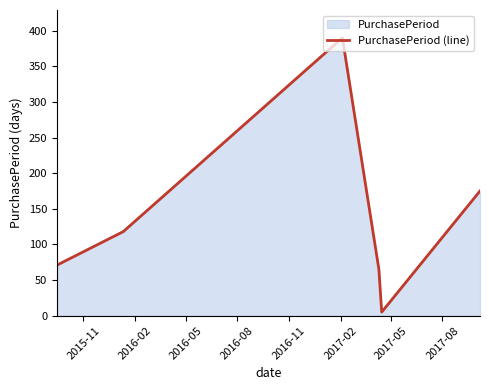

How many series are shown in this chart?

1